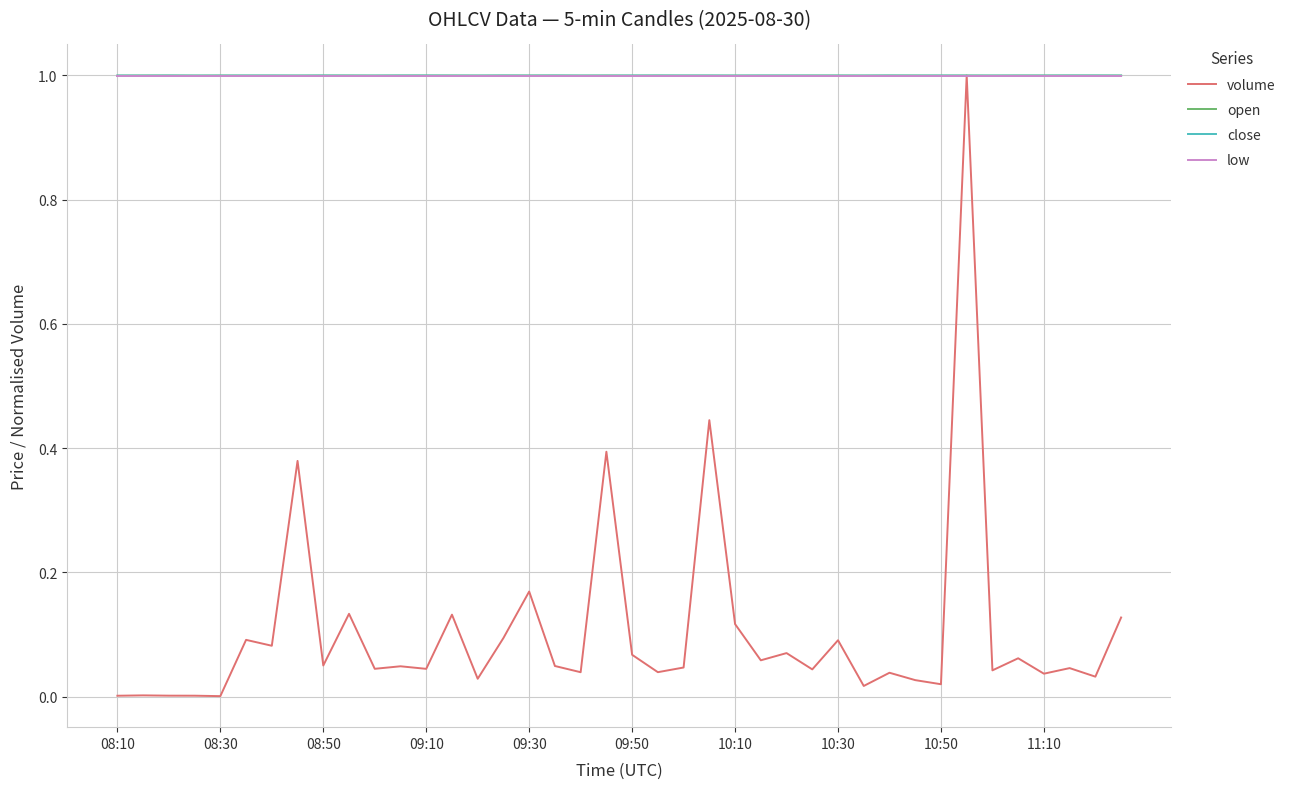

What is the maximum value shown in the chart?

1.0